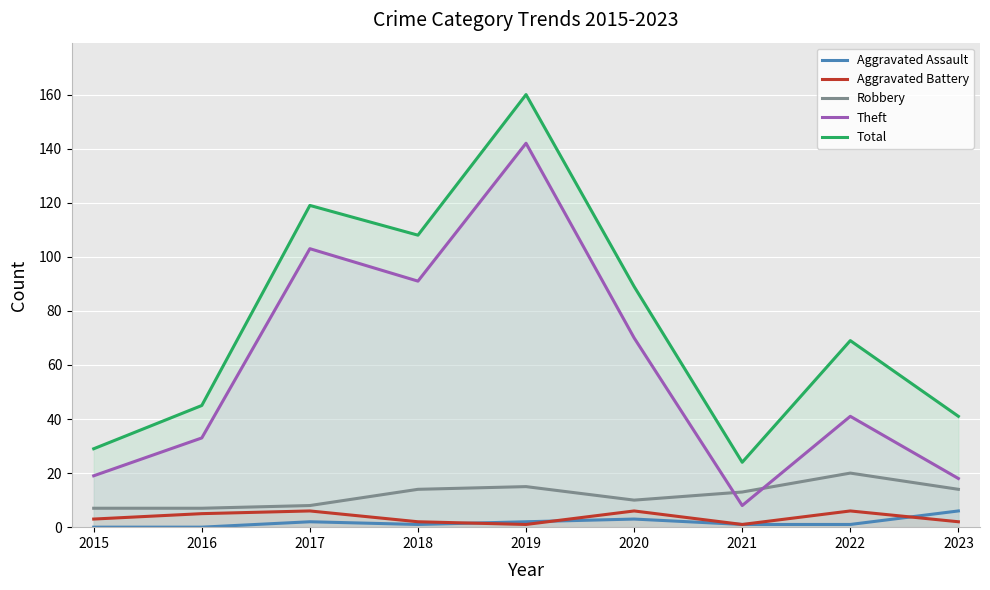

True or false: Aggravated Battery has a value of 3 at 2018.

False